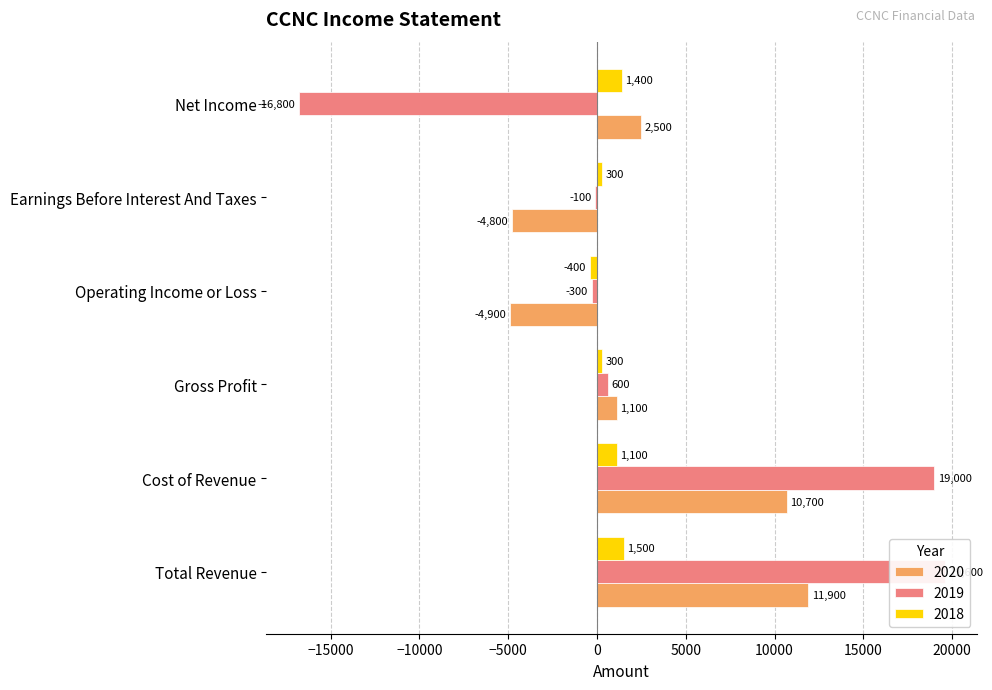

How many bars are there in total?

18